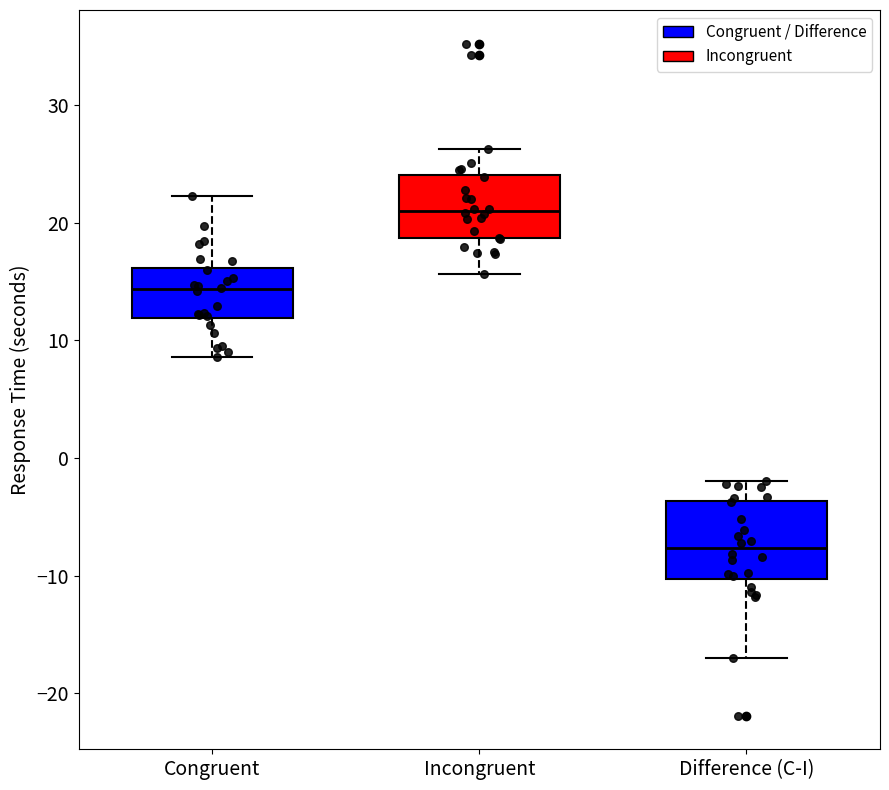

Reading left to right, read every box against the y-axis: the position of its median line, the range the box covers, and the ends of its whiskers. The values are not printed on the chart, so give them approximately, as read against the axis.

Congruent: median 14, box 12 to 16, whiskers 9 to 22
Incongruent: median 21, box 19 to 24, whiskers 16 to 26
Difference (C-I): median -8, box -10 to -4, whiskers -17 to -2